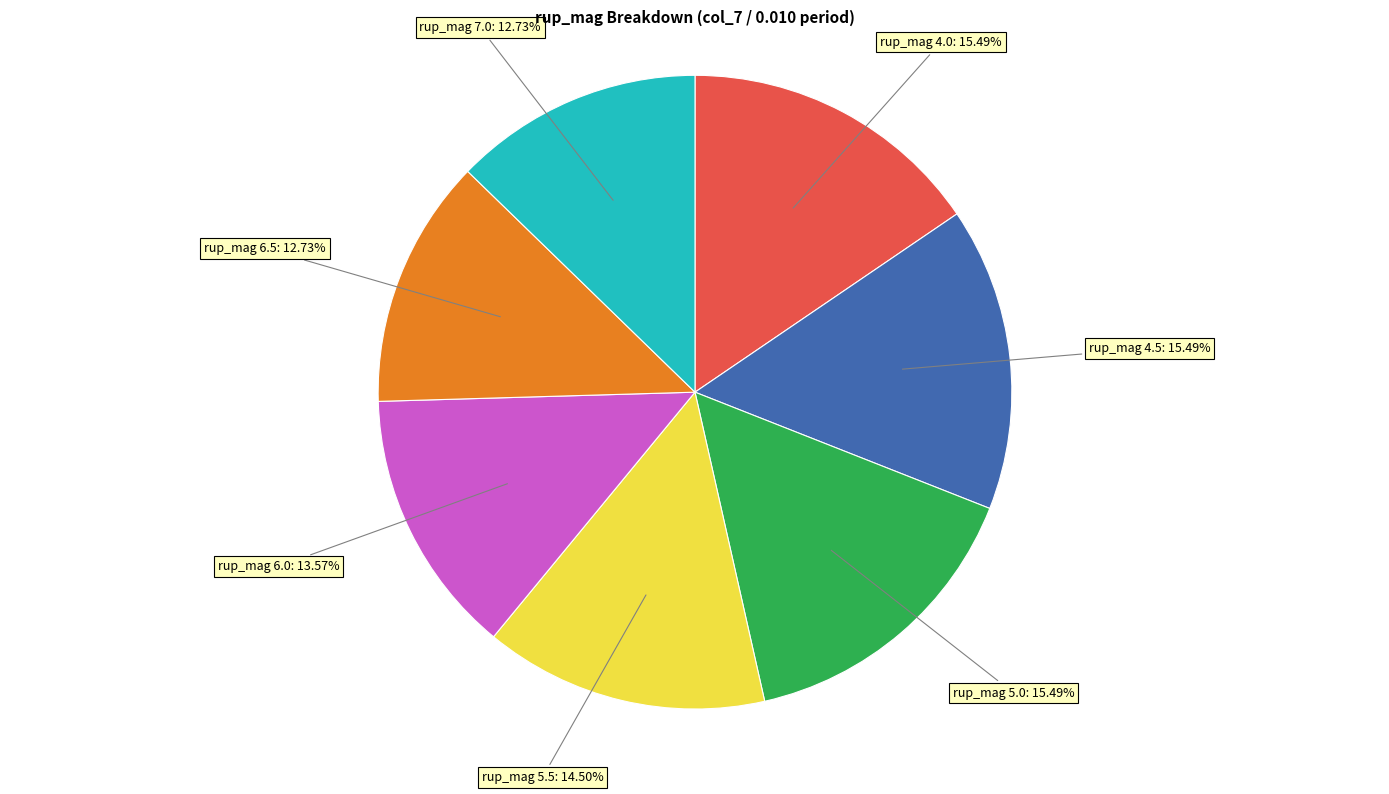

Does any single category account for the majority?

No